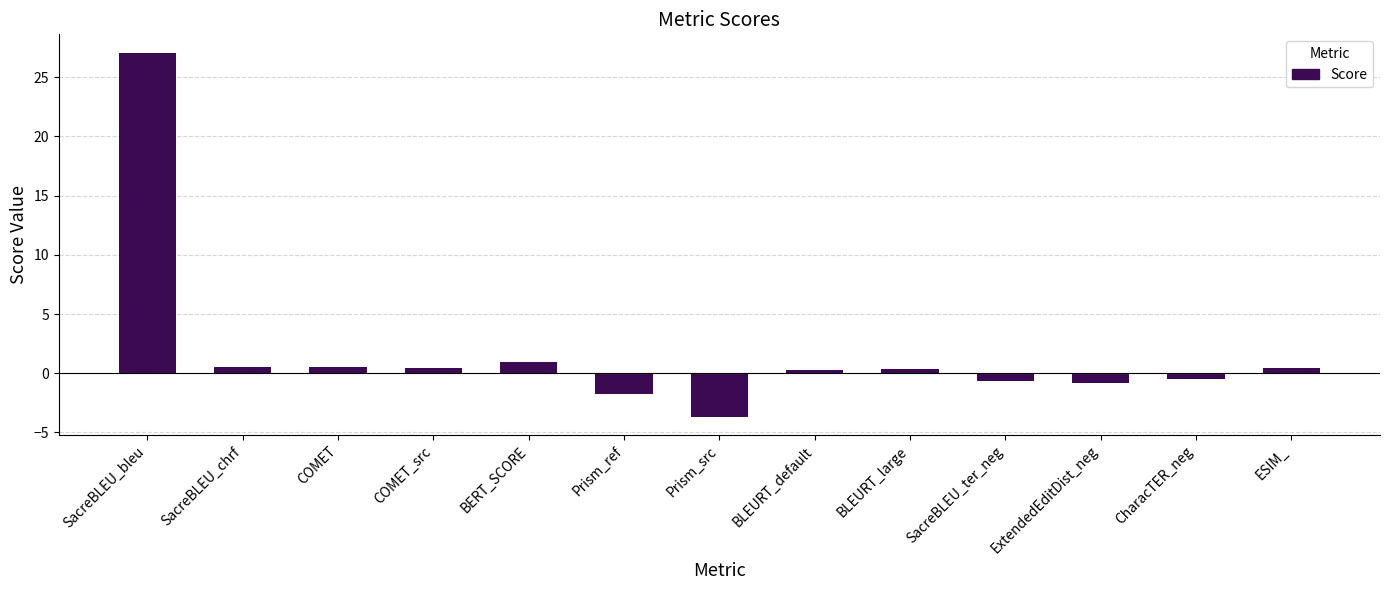

What is the greatest value displayed?

27.1